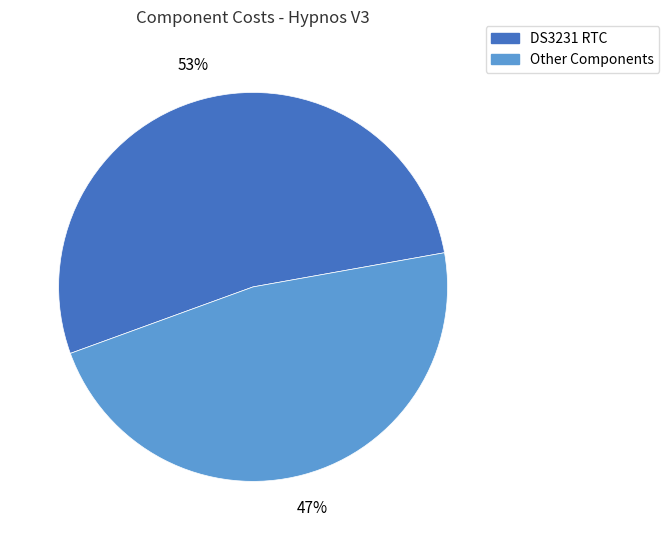

Do DS3231 RTC and Other Components together represent more than half of the pie?

Yes